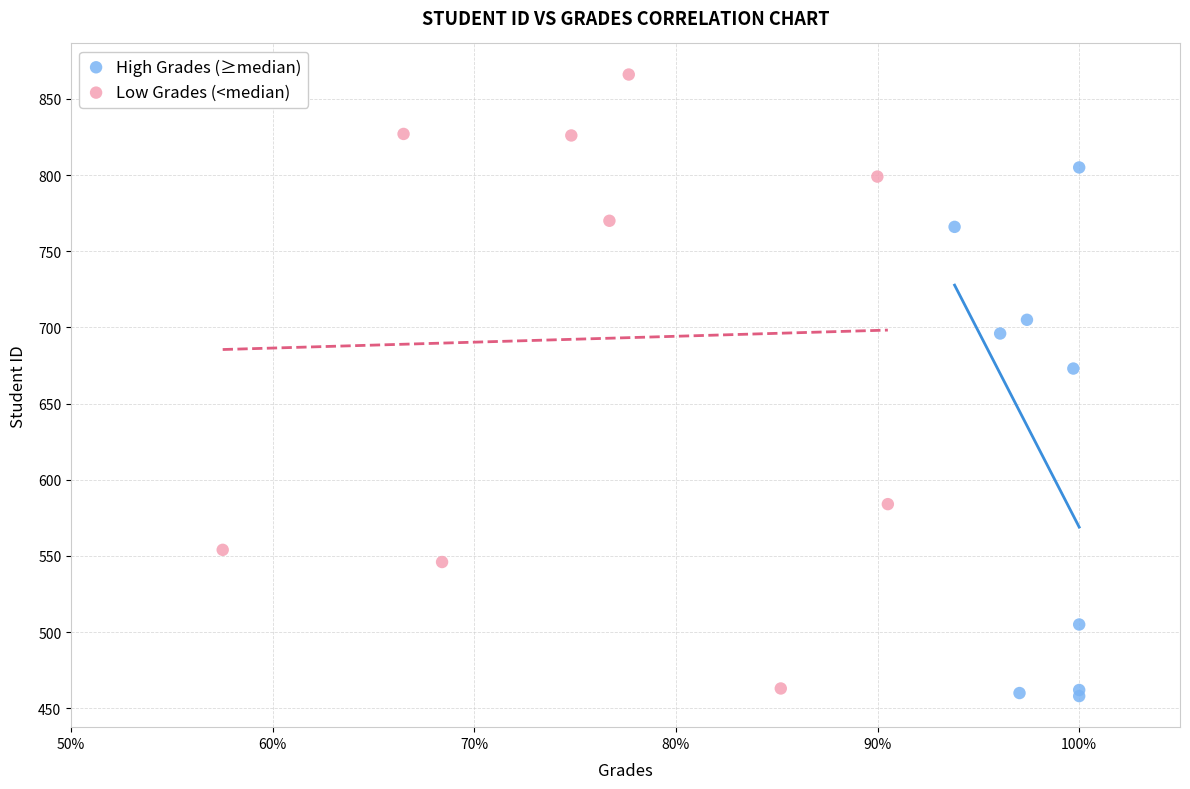

Which series reaches the minimum Y coordinate?

High Grades (≥median)